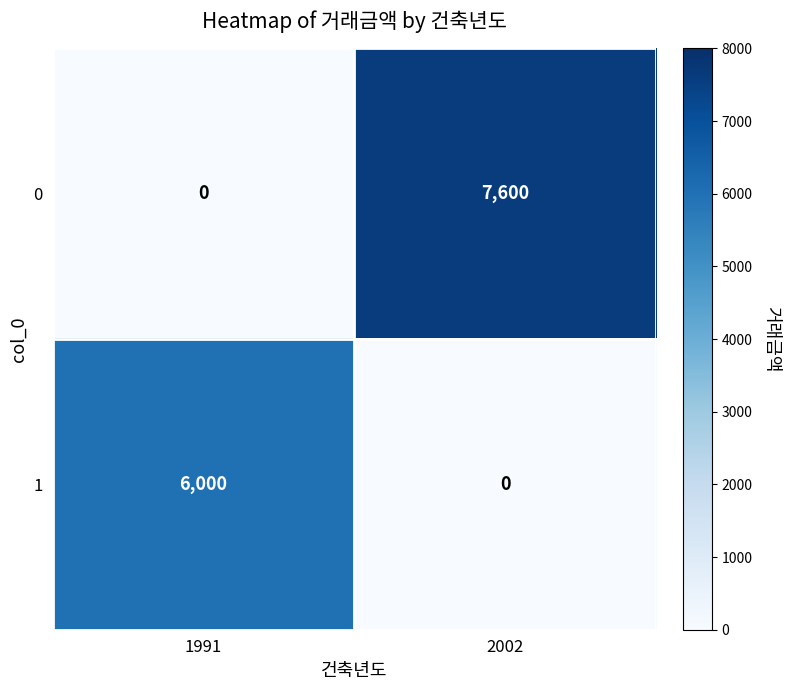

What is the average value of the 0 series?

3800